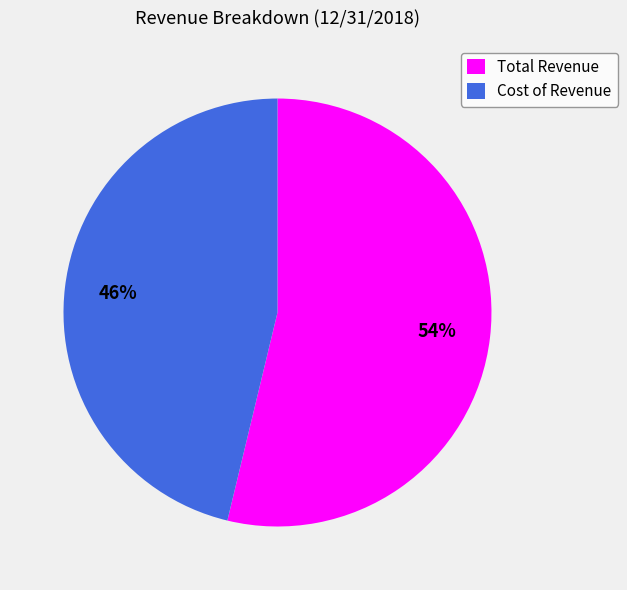

Which has a higher value, Cost of Revenue or Total Revenue?

Total Revenue